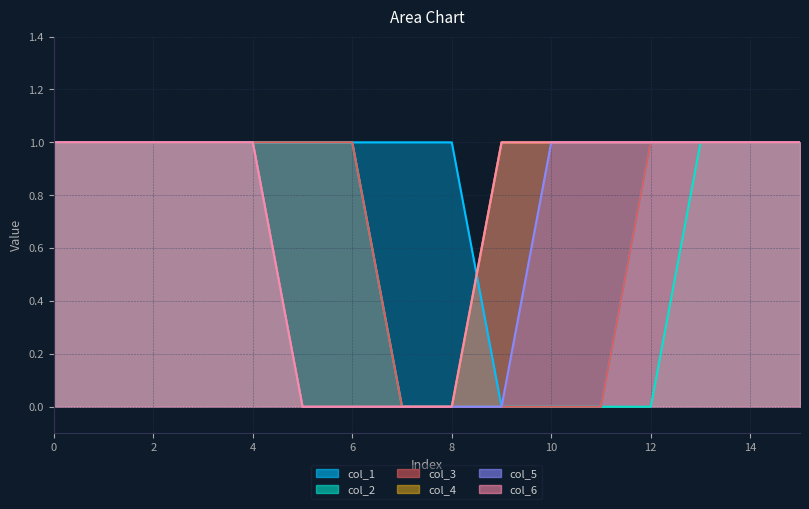

True or false: col_1 has more than 2 points higher than both neighbors.

False